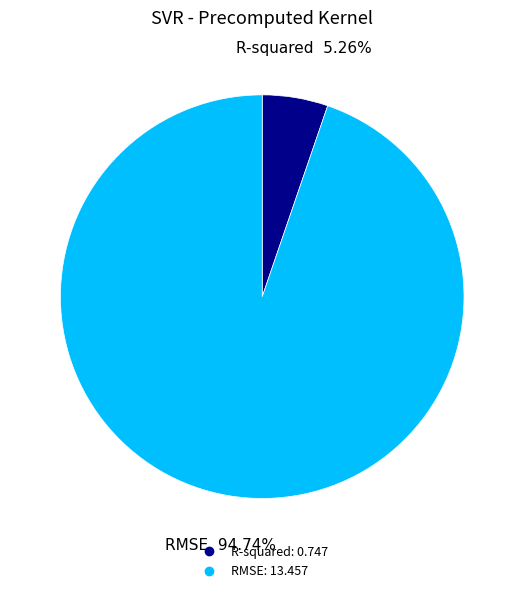

True or false: R-squared accounts for 18% of the total.

False